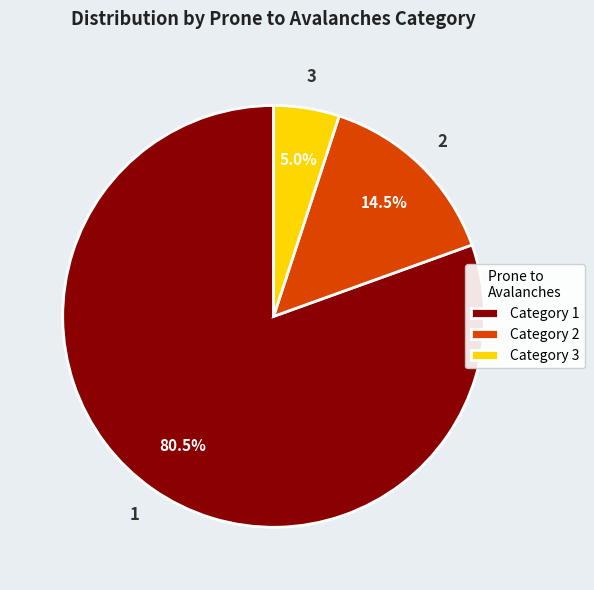

How many slices are in this pie chart?

3